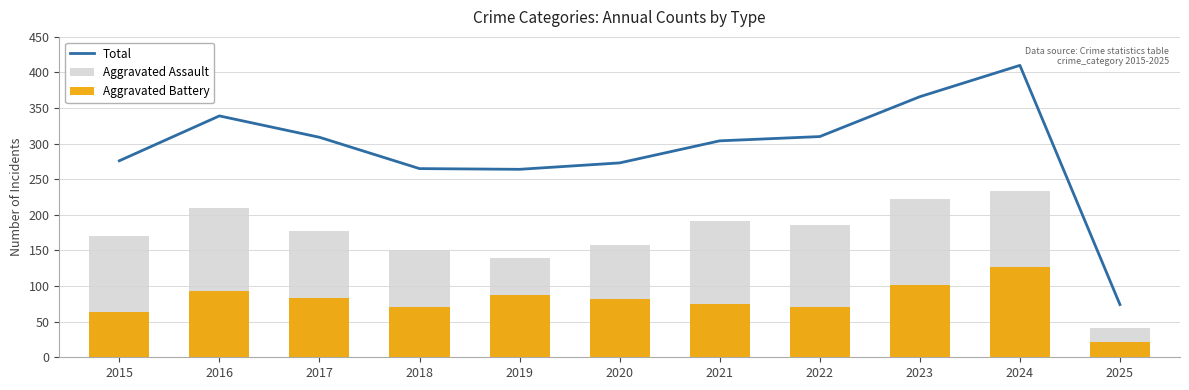

Between 2018 and 2024, which series saw the biggest shift?

Total